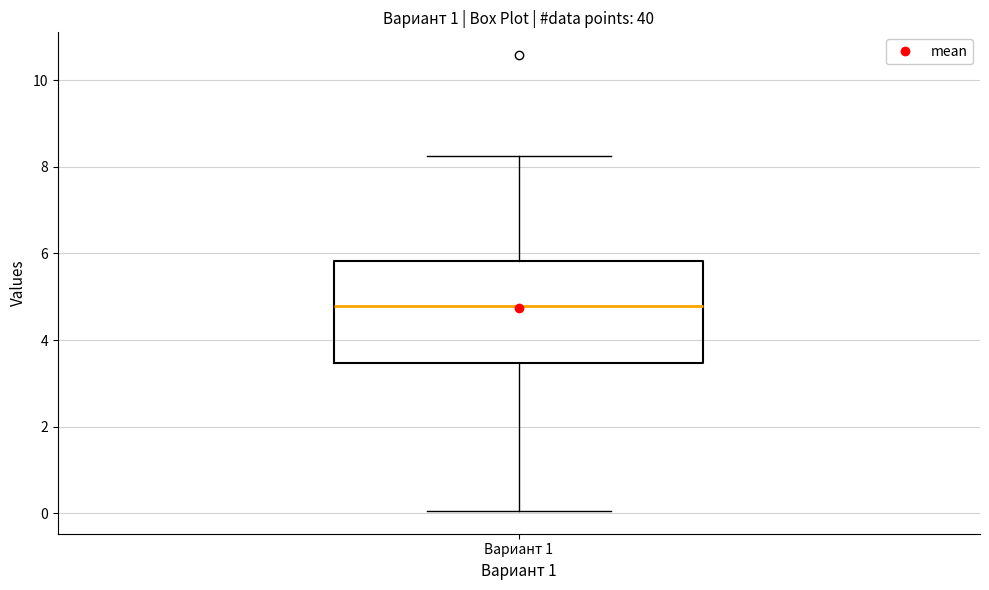

Transcribe this box plot: give where the median line is, the range the box spans, and where the two whiskers end, as read against the y-axis. The values are not printed on the chart, so give them approximately, as read against the axis.

median 4.8, box 3.4 to 5.8, whiskers 0.0 to 8.2